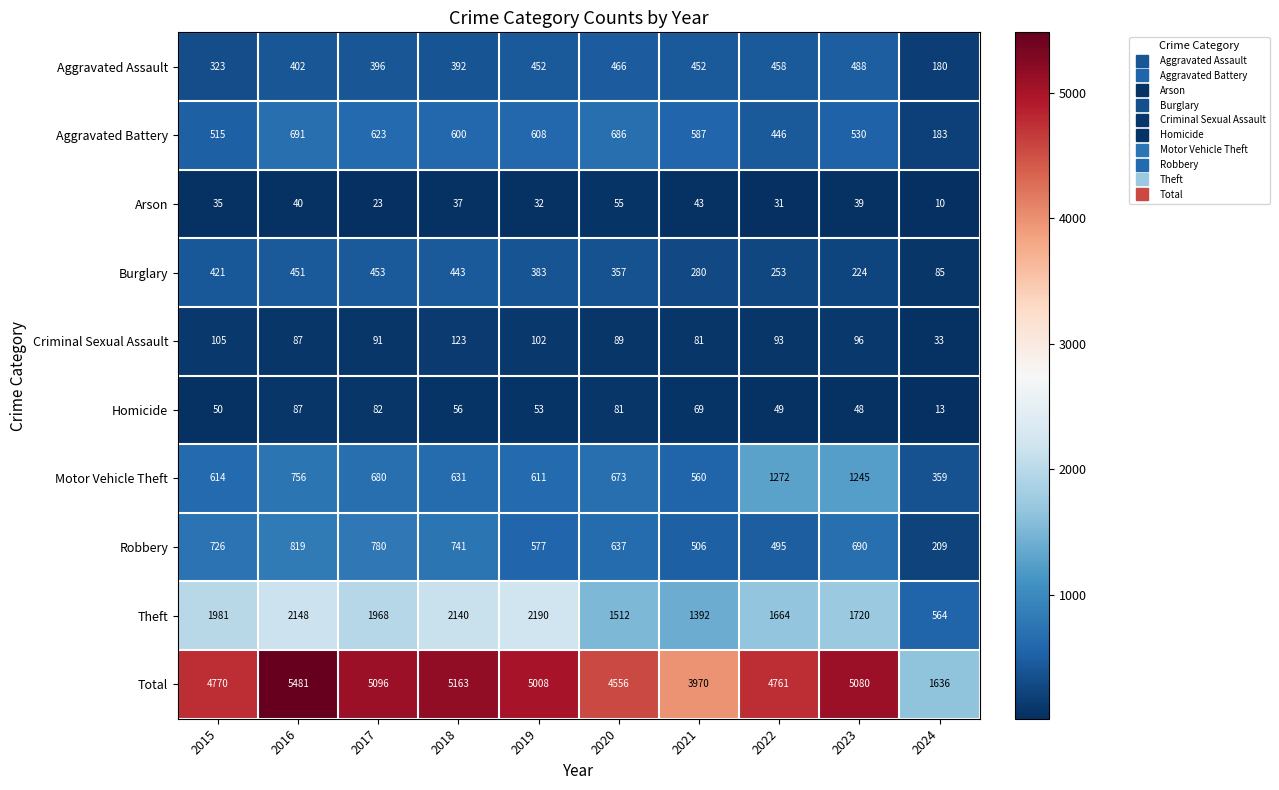

At which label does Robbery first exceed 690?

2015